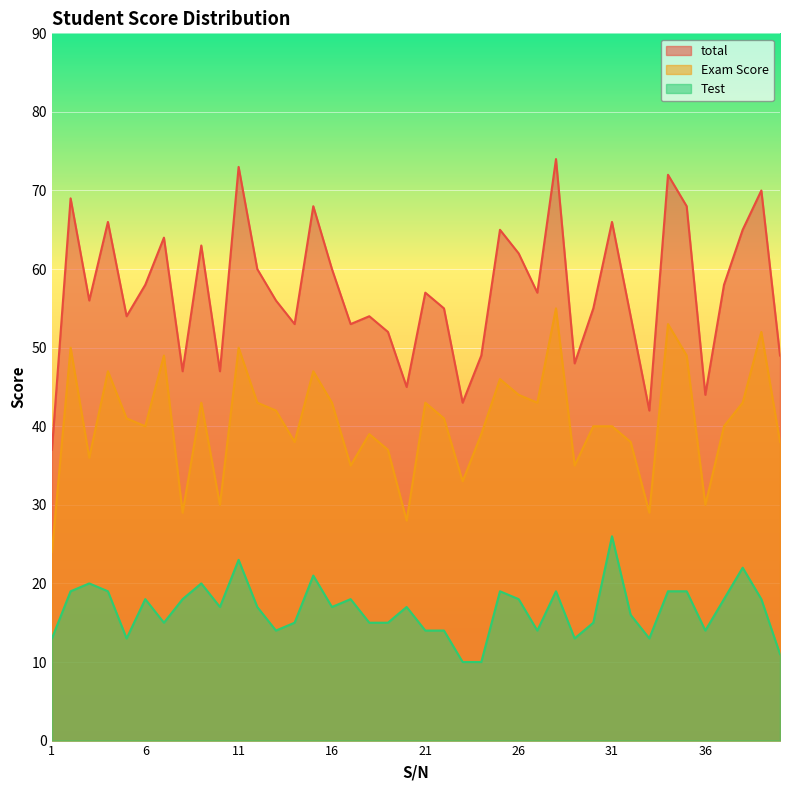

At which category does total reach its first local valley?

3